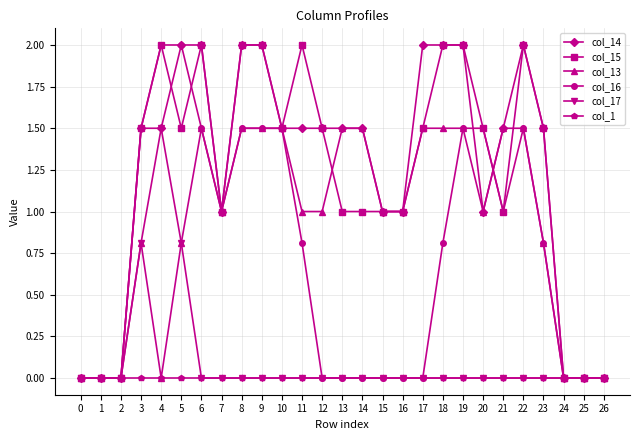

The value of col_16 at 9 is 1.5. True or false?

True